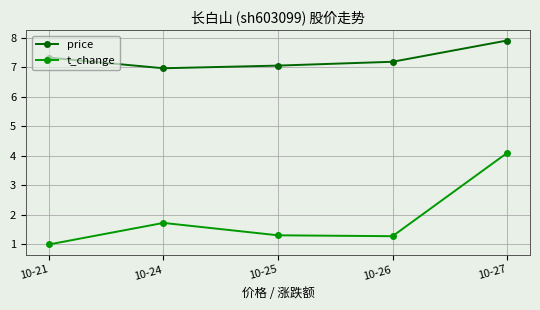

What is the total value across all series at 10-21?

8.3